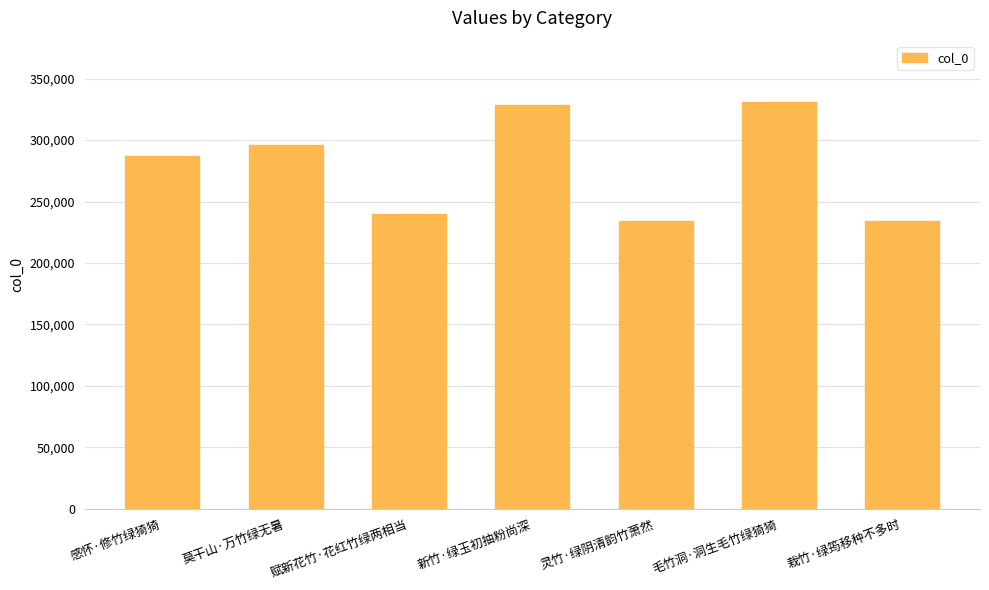

What is the average value?

278628